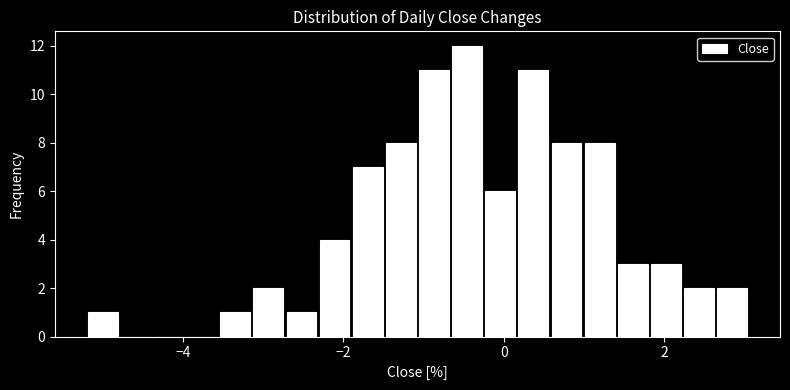

Around what value on the x-axis is the tallest bar? Give the approximate position of its centre, as read against the axis.

-0.4